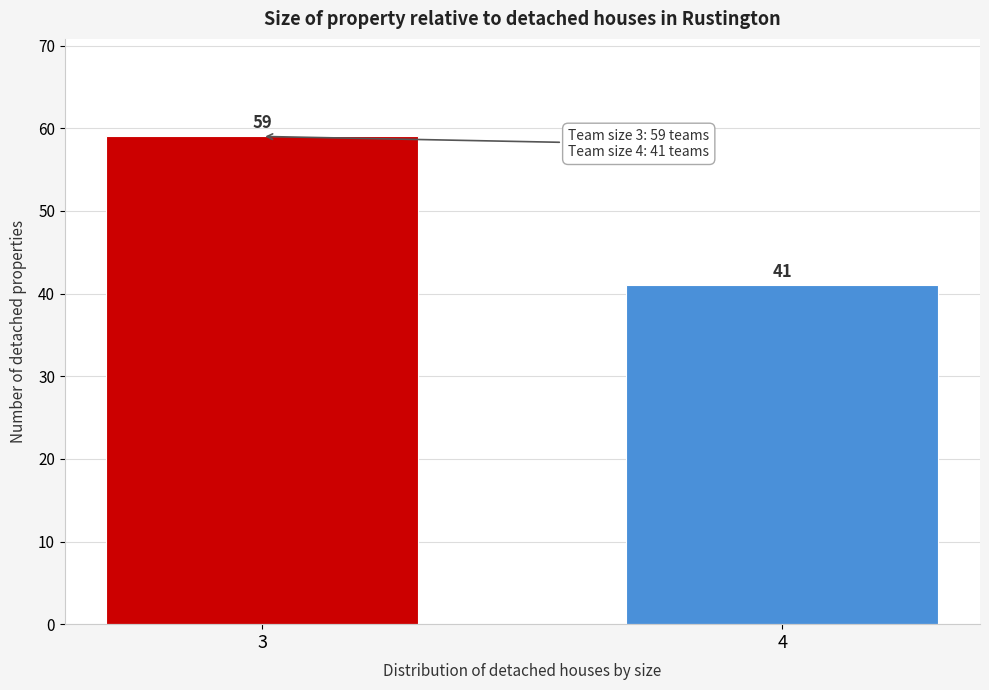

Reading left to right, what are all the values shown in this chart?

3=59	4=41